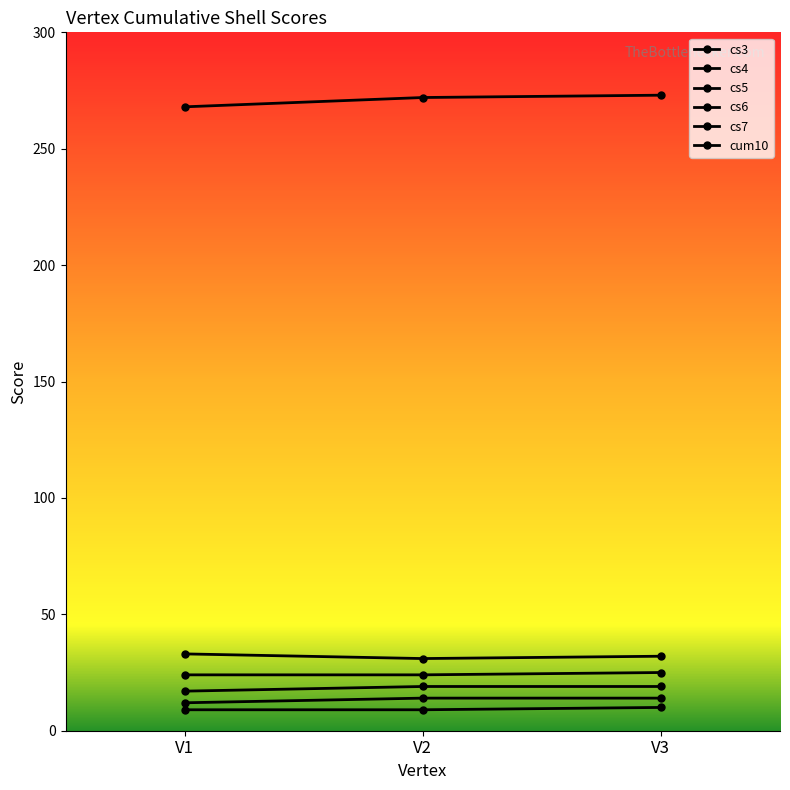

What is the difference between the maximum and minimum values in the cs3 series?

1